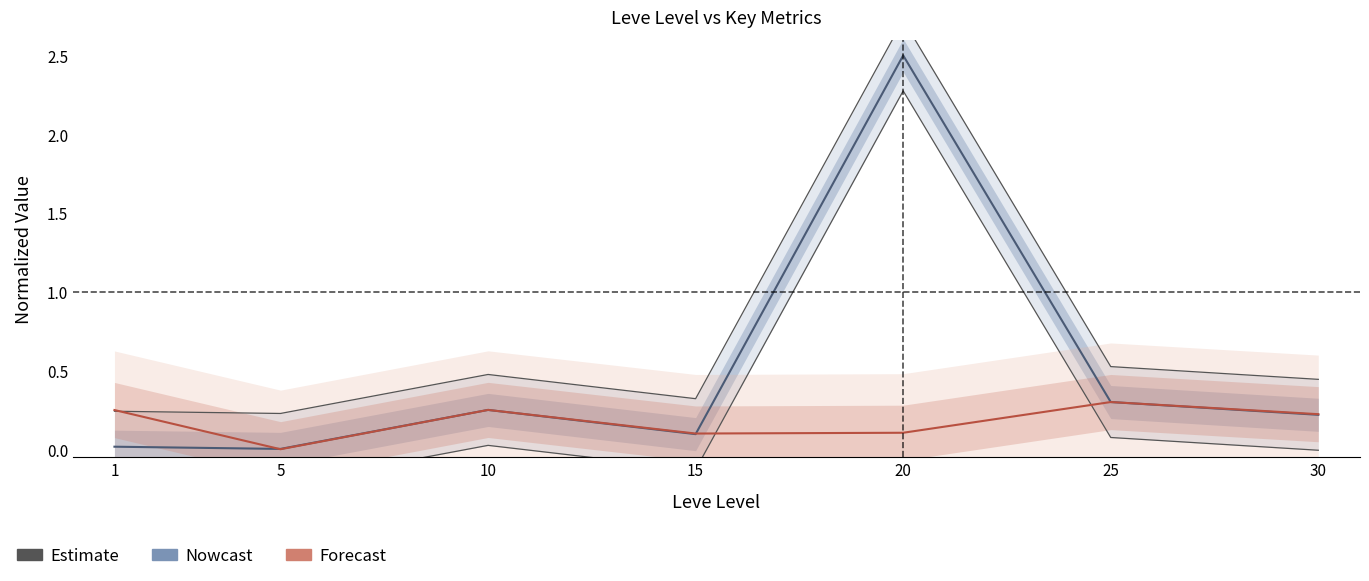

Where do Forecast and Estimate first cross each other?

1 and 5